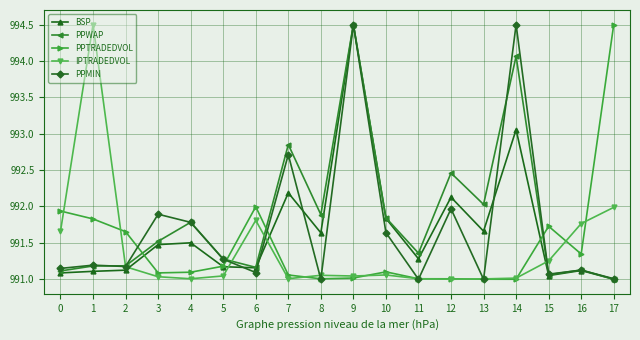

True or false: IPTRADEDVOL has more than 2 points higher than both neighbors.

True